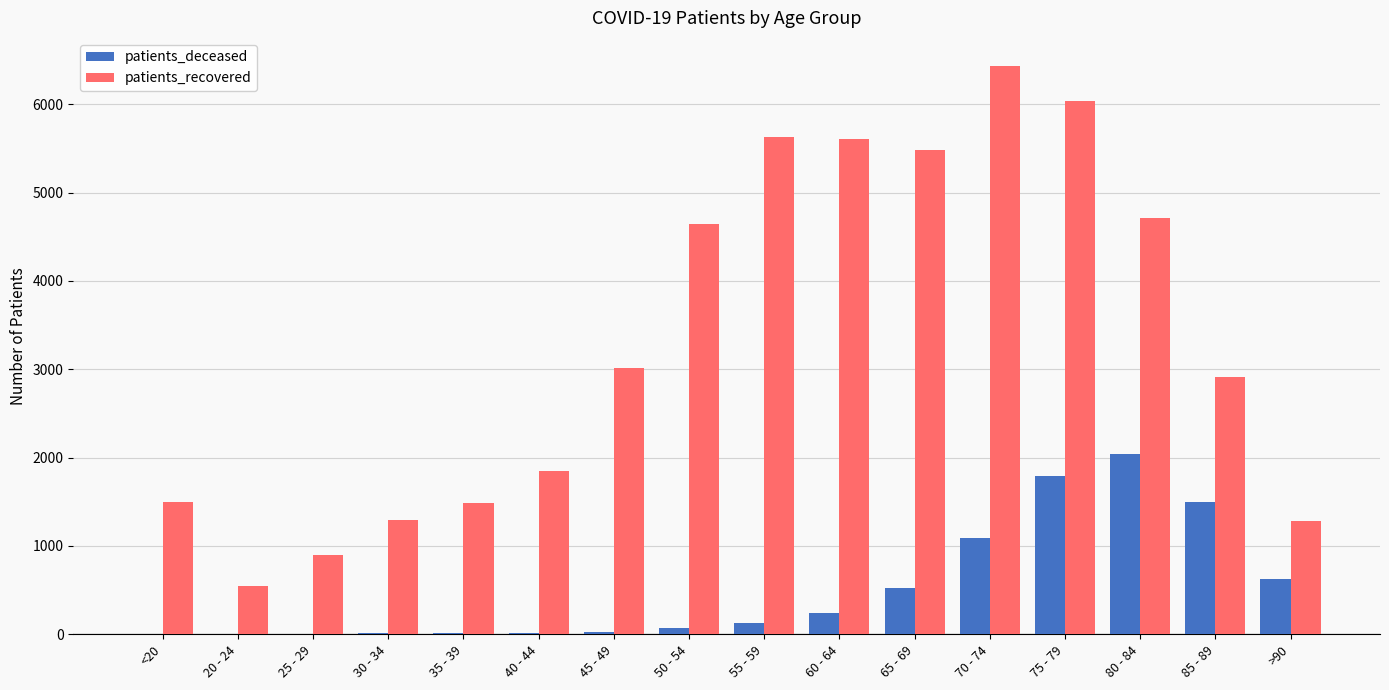

The value of patients_recovered at 75 - 79 is 10855. True or false?

False